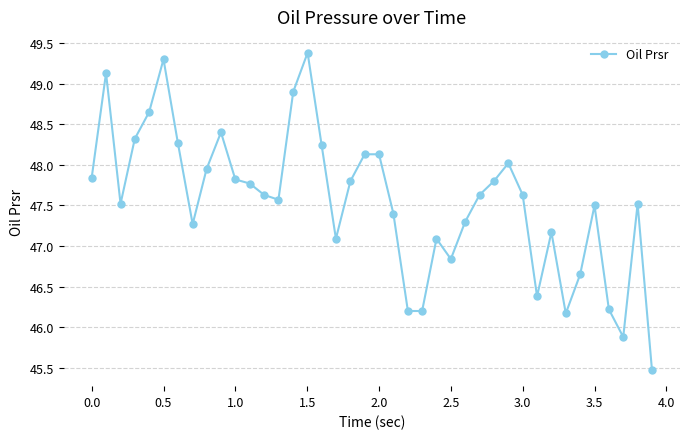

What is the maximum value shown in the chart?

49.4